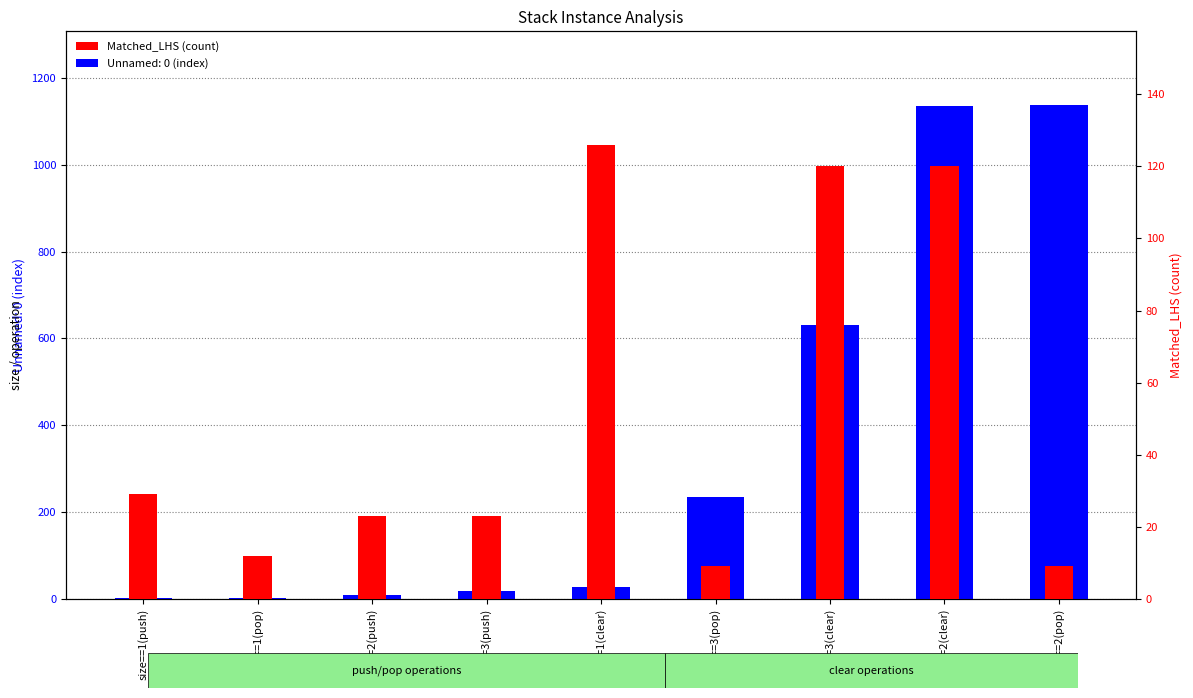

What is the difference between the values at size==1(clear) and size==2(pop)?

117